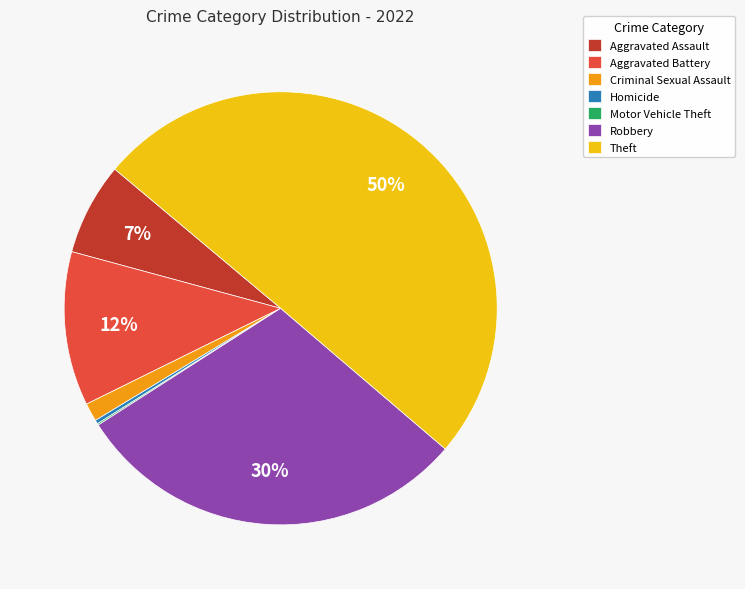

Combined, do Homicide and Robbery account for over 50%?

No